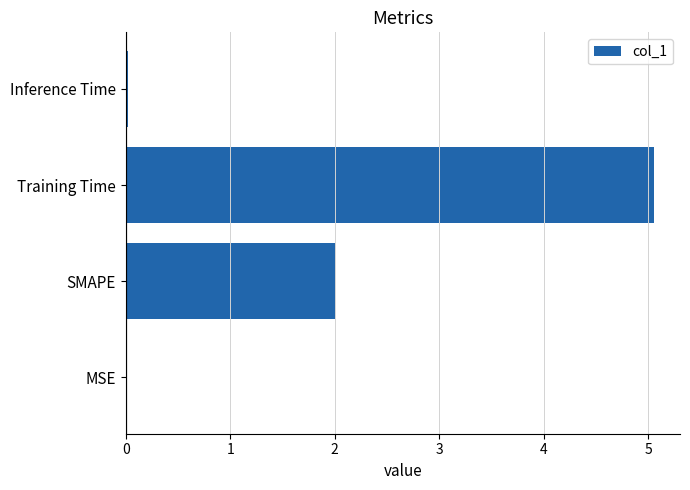

Which has a higher value, Training Time or MSE?

Training Time